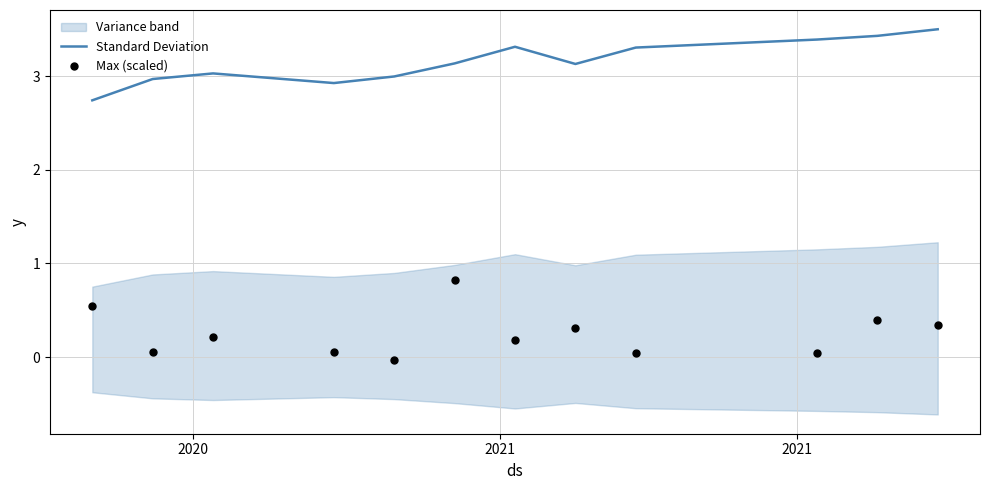

What is the lowest value of the Standard Deviation series?

2.7